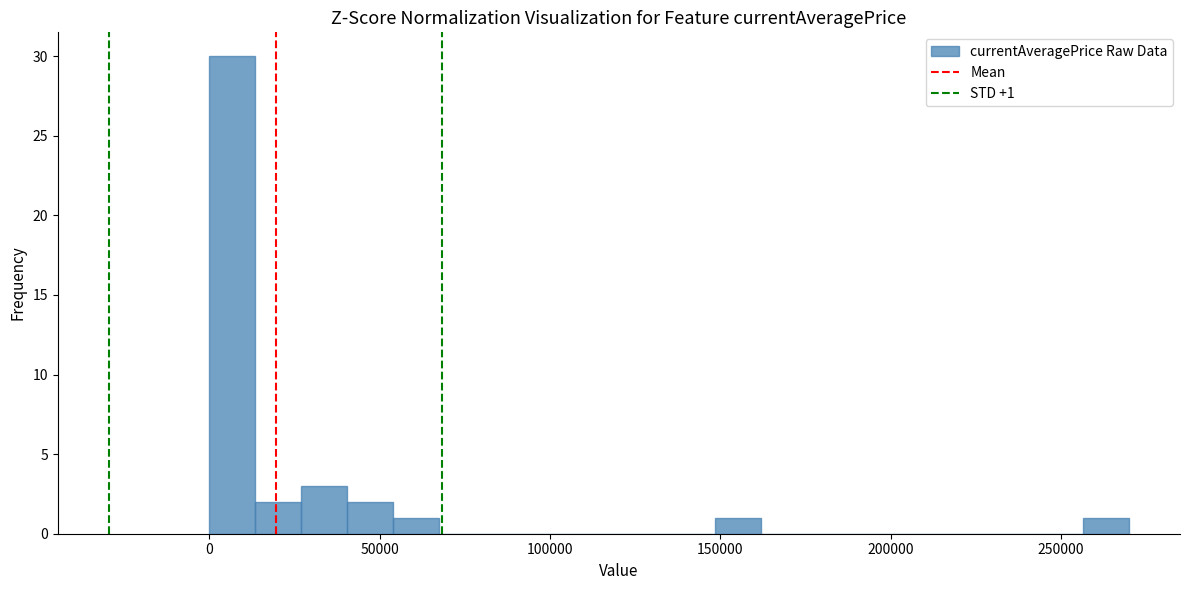

Read against the x-axis, roughly where is the centre of the tallest bar?

5000